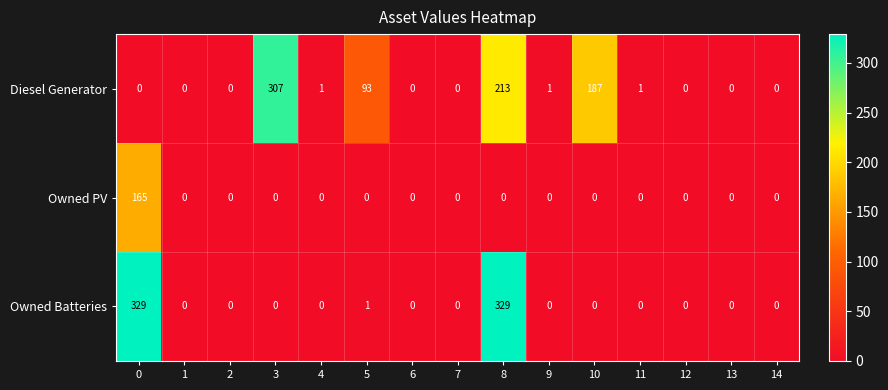

What is the total value across all series at 5?

94